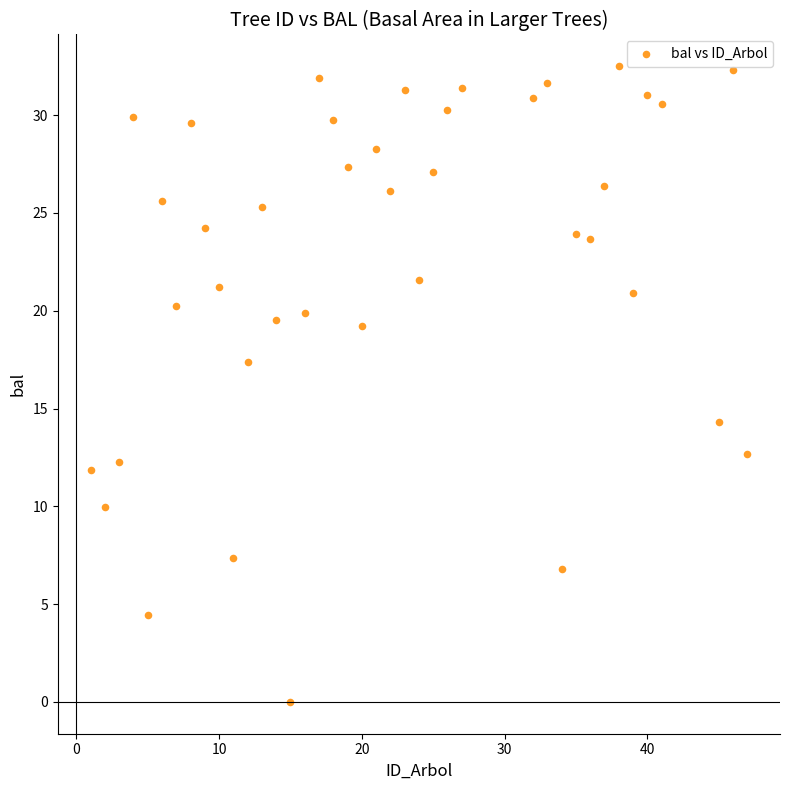

What is the range of X values (max minus min)?

46.0